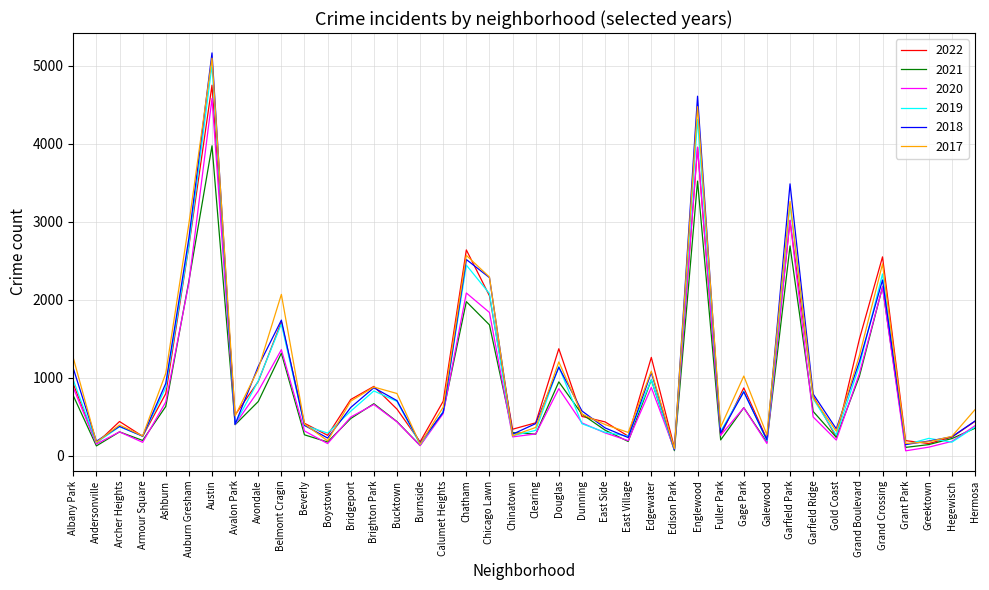

What is the maximum value shown in the chart?

5162